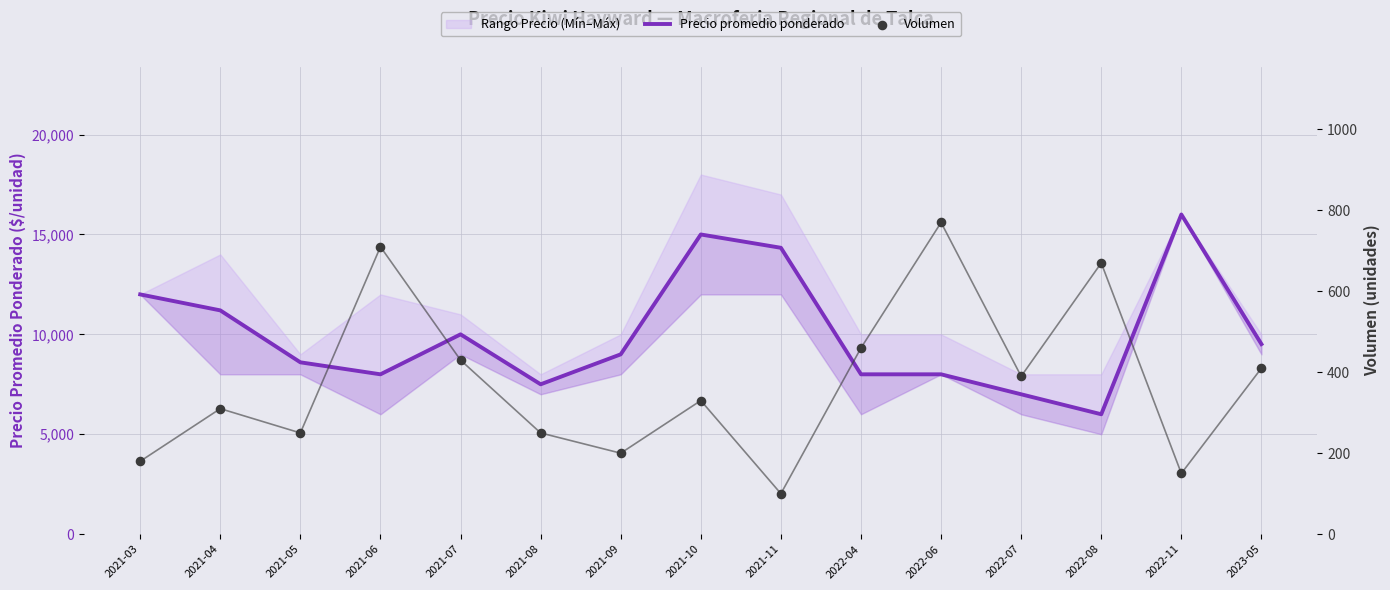

What is the total value across all series at 2021-10?

15330